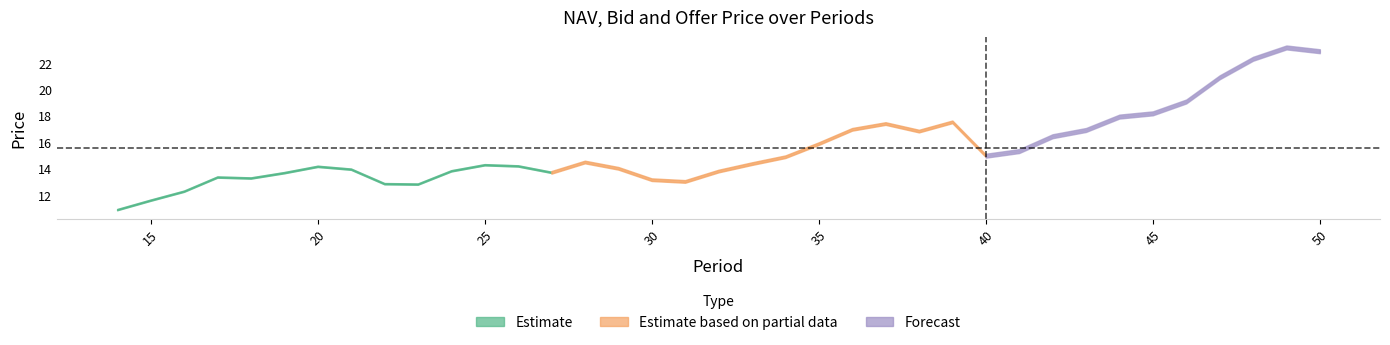

True or false: Bid Price and NAV cross at least once.

False